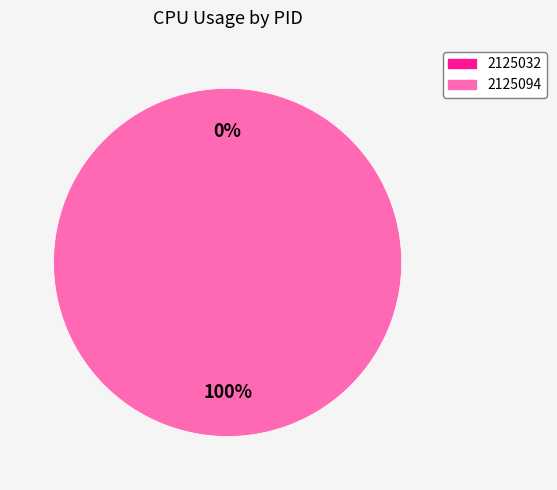

Is it true that 2125094 is 87% of the pie?

False